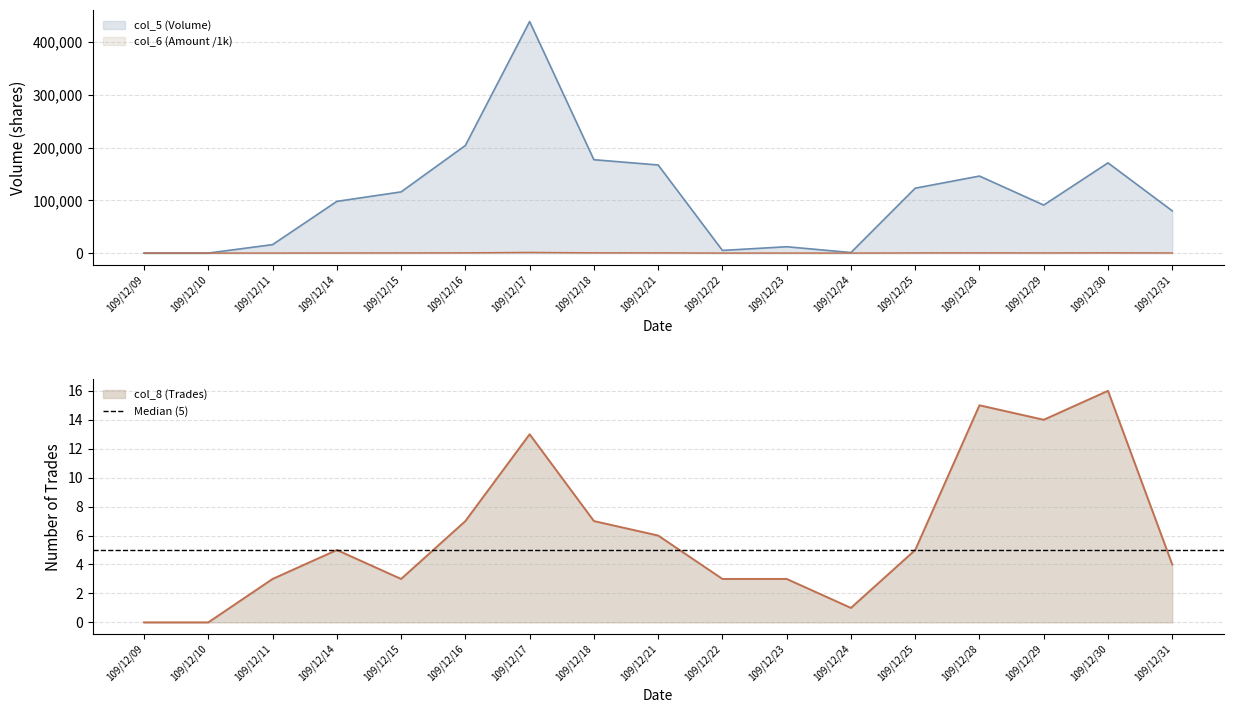

What is the sum of all col_6 (Amount) values?

4910.6